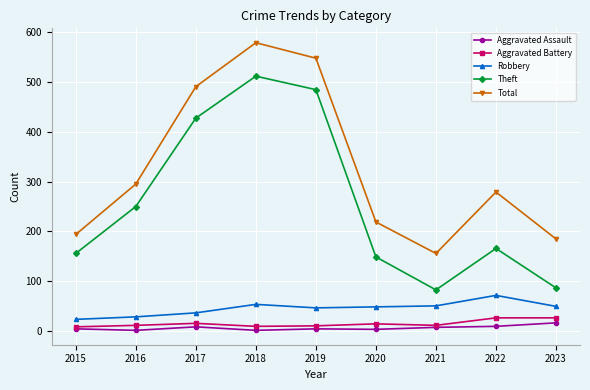

What is the sum of the Robbery values at 2020 and 2019?

96